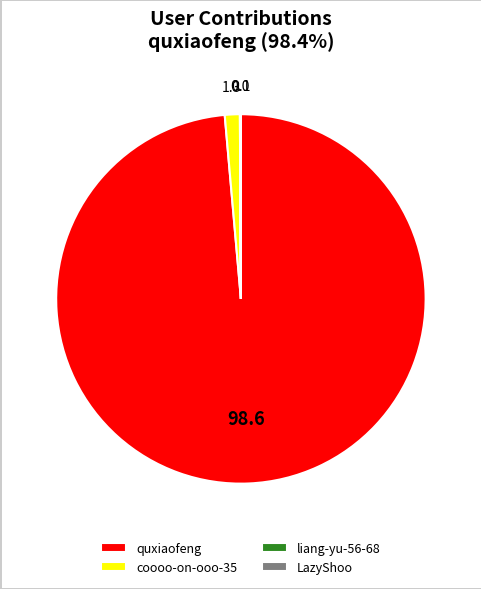

Does any single category account for the majority?

Yes